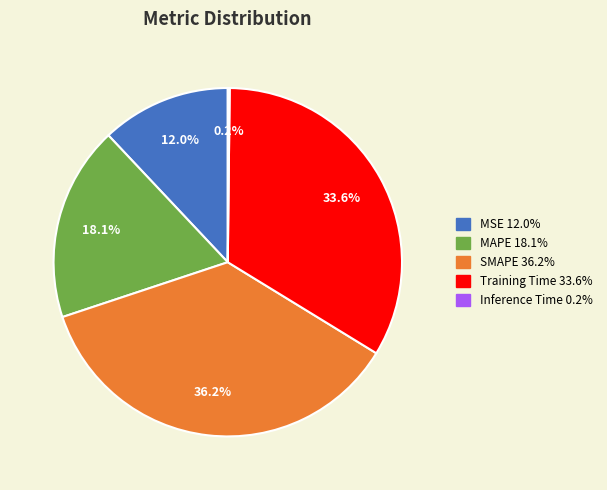

Is there a majority slice in this chart?

No